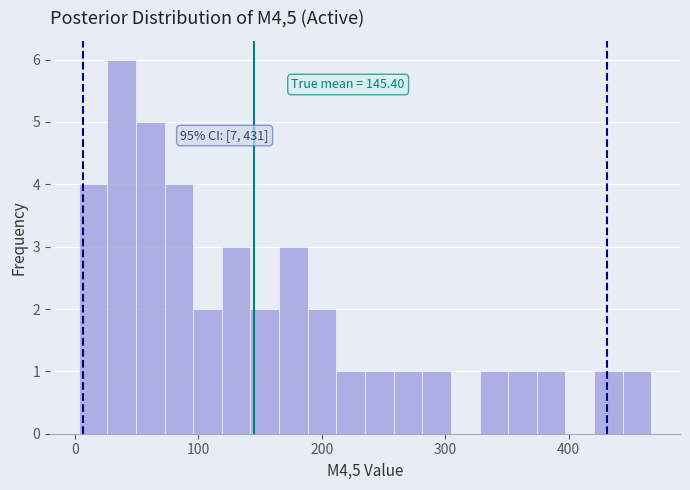

Read against the x-axis, roughly where is the centre of the tallest bar?

40